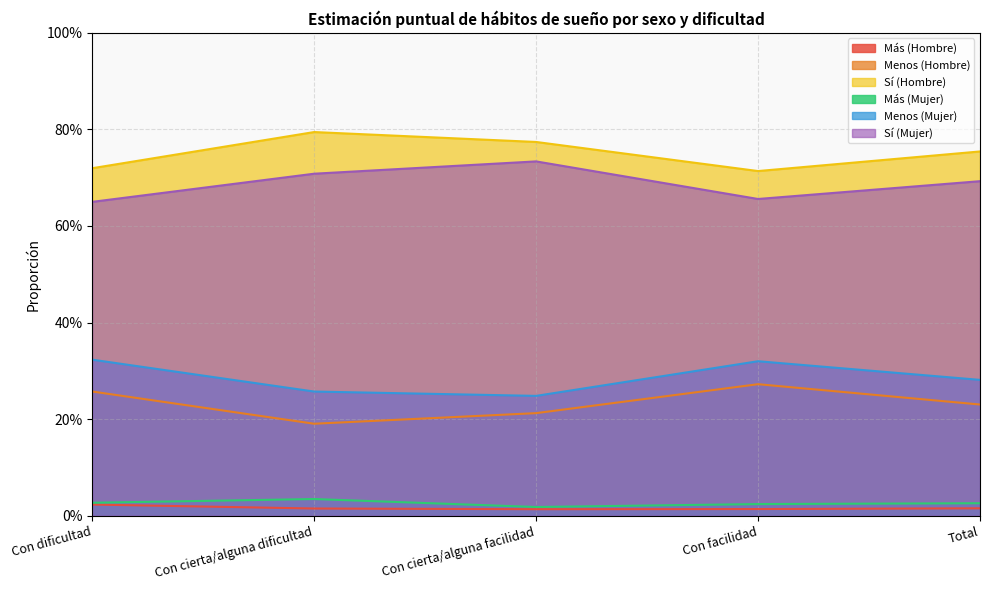

Which series changed the most between Con dificultad and Con facilidad?

Menos (Hombre)